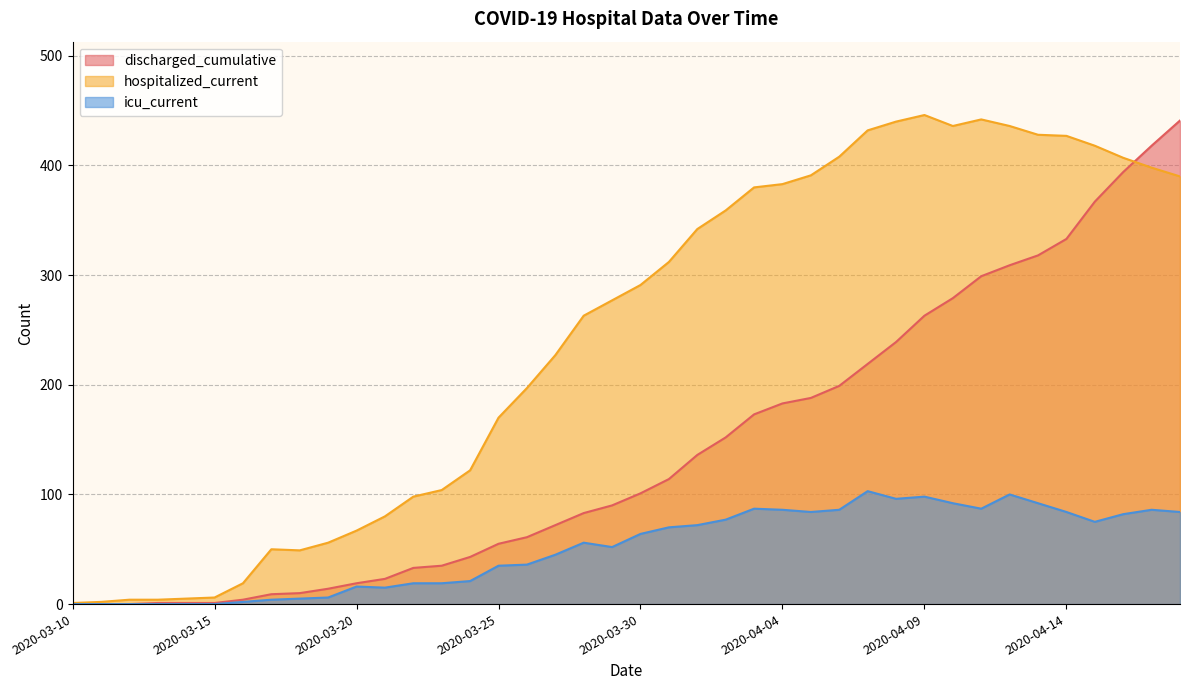

What is the label of the 19th point from the right?

2020-03-31